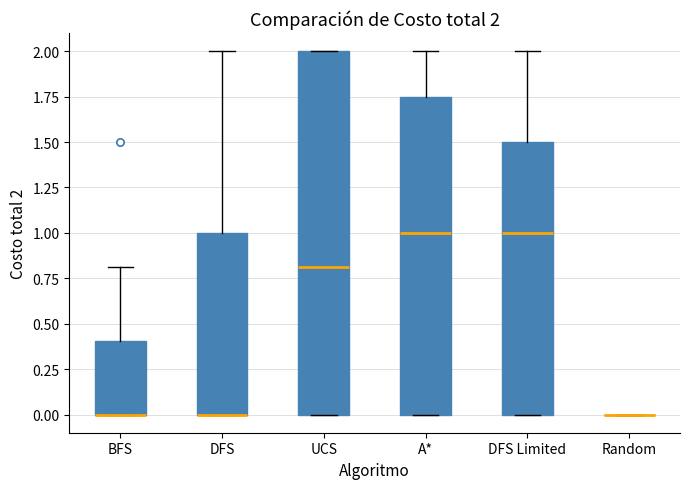

Comparing the boxes themselves (not the whiskers), which one is the tallest?

UCS